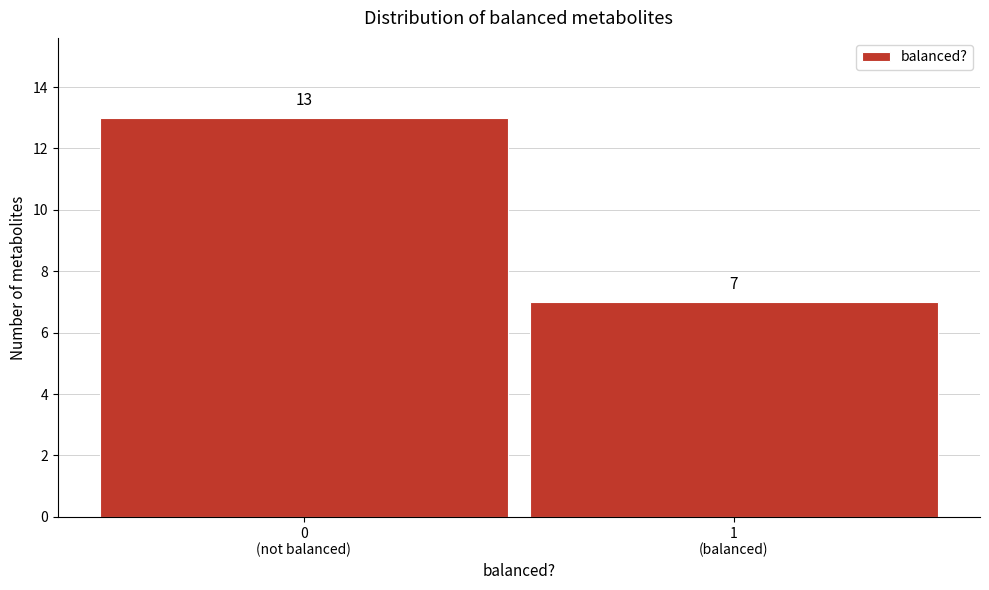

Reading left to right, list all the values displayed in this chart.

13	7